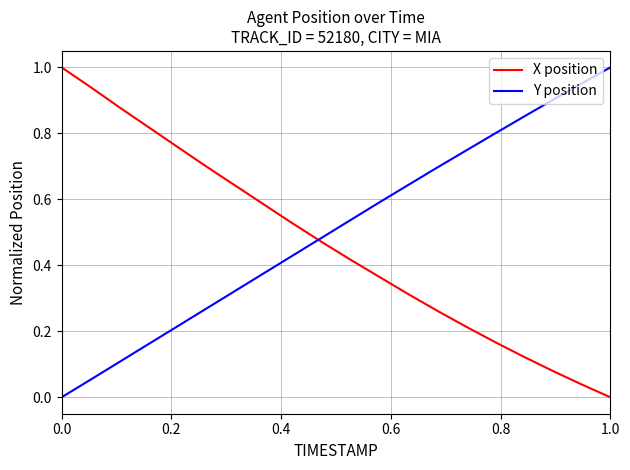

How many intersections are there between Y position and X position?

1